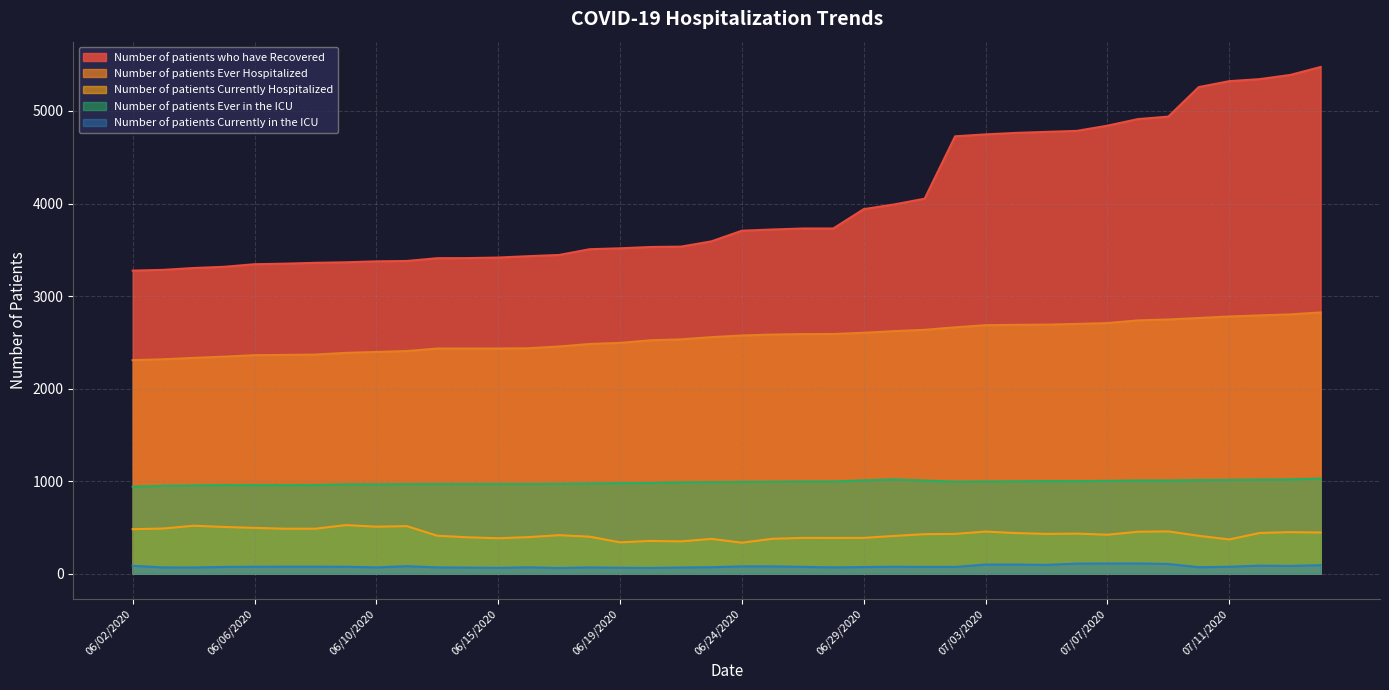

Between 06/27/2020 and 06/30/2020, which series saw the biggest shift?

Number of patients who have Recovered